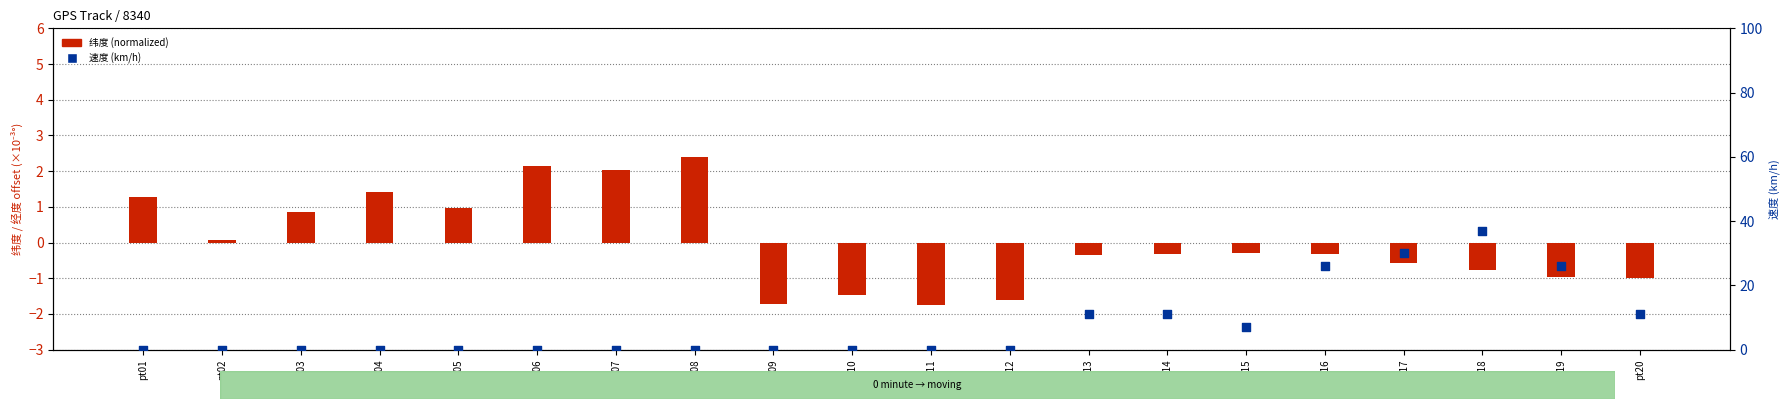

What is the total value across all series at pt03?

0.8